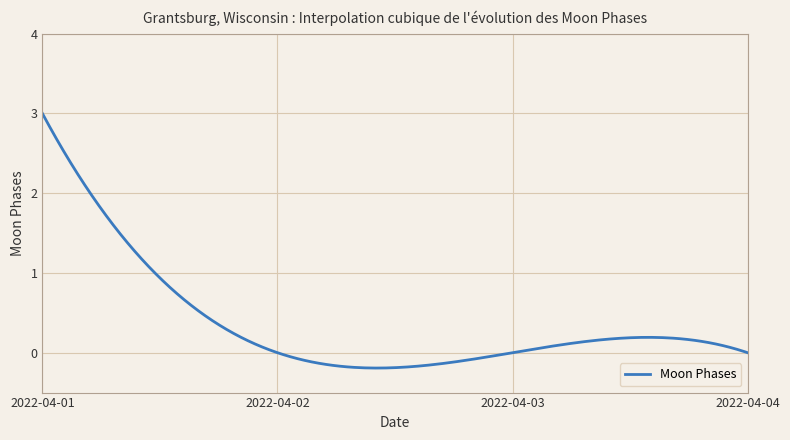

What is the difference between the maximum and minimum values?

3.2